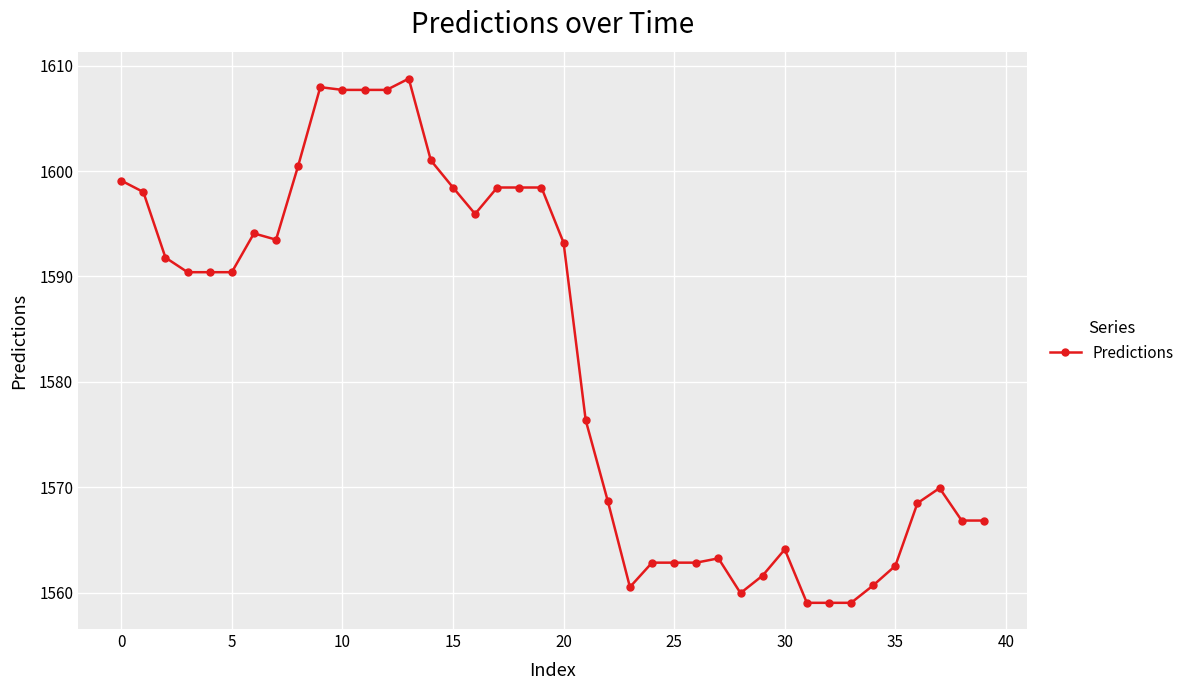

What is the minimum value shown in the chart?

1559.0